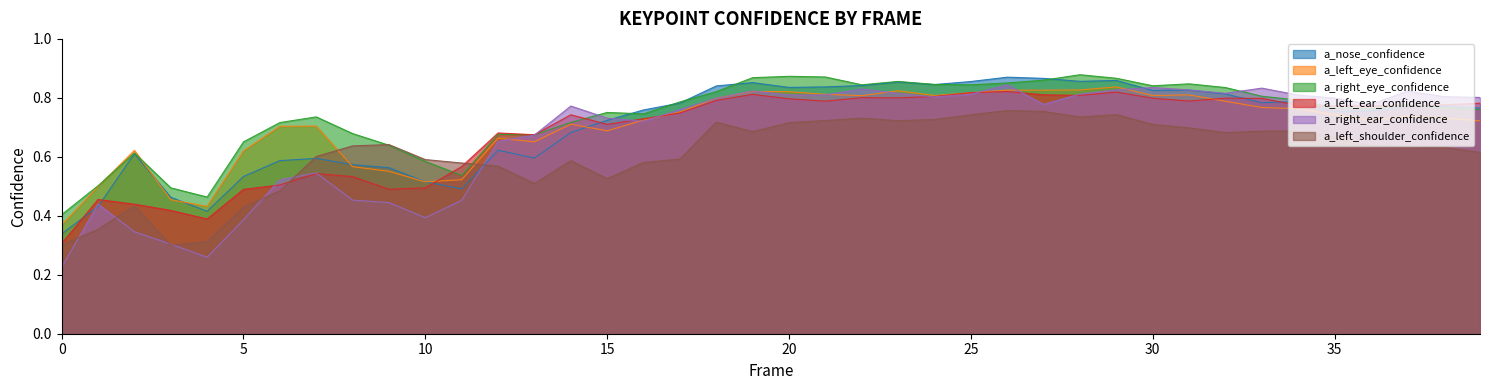

What is the value of the a_right_eye_confidence point at the 30th from the left?

0.9